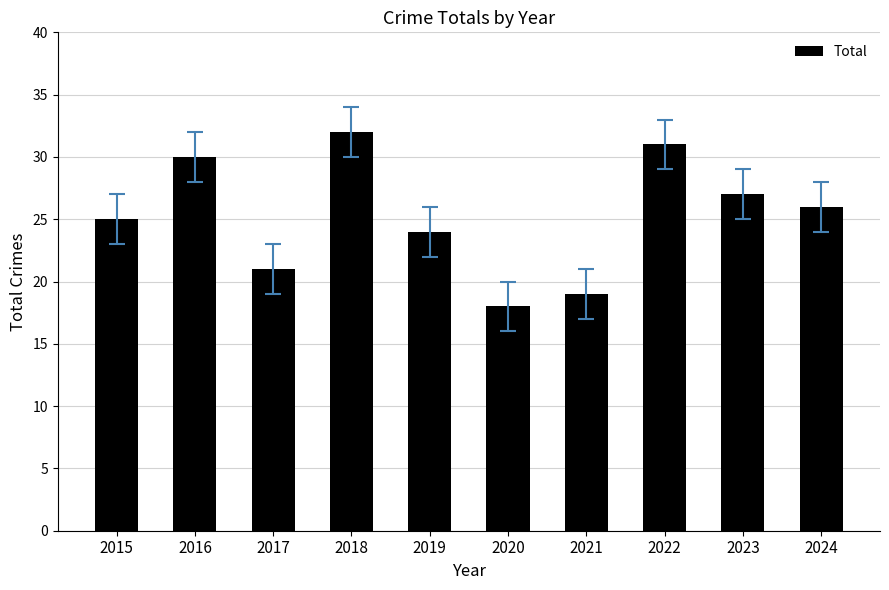

What is the minimum value shown in the chart?

18